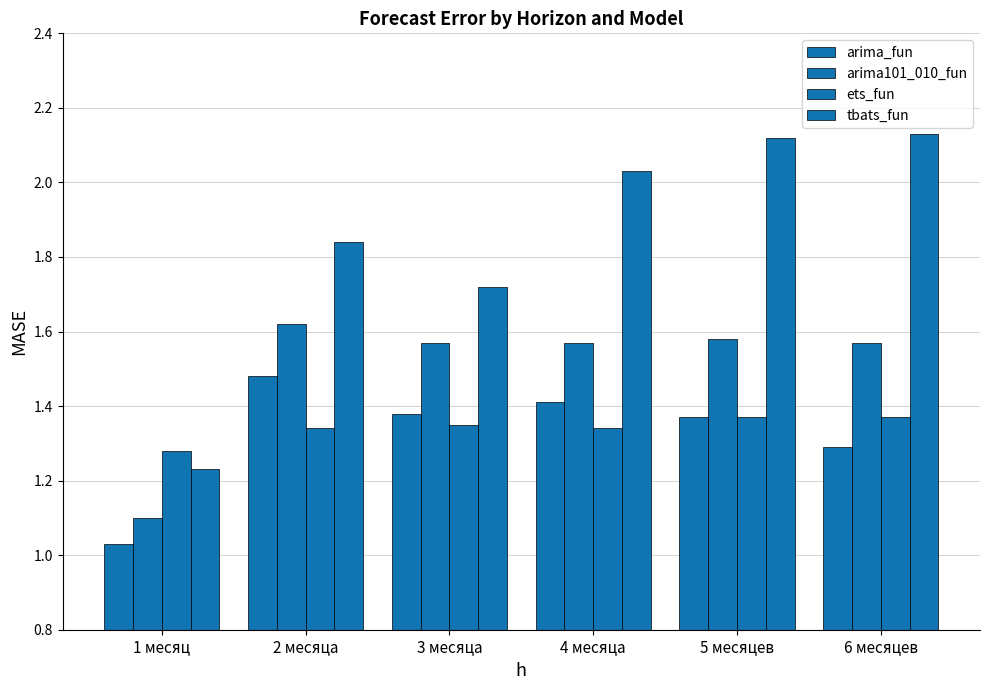

Between 2 месяца and 6 месяцев, which is larger?

2 месяца